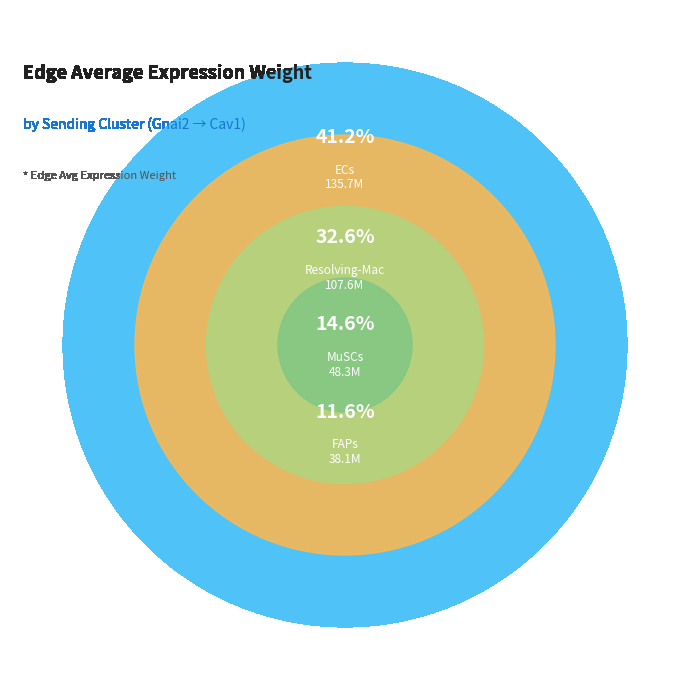

Rank the categories by value from lowest to highest.

FAPs, MuSCs, Resolving-Mac, ECs